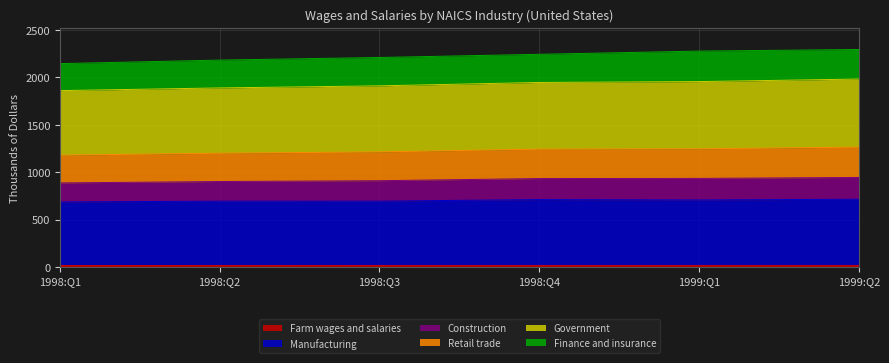

What is the difference between the highest and lowest values at 1998:Q1?

2129.3